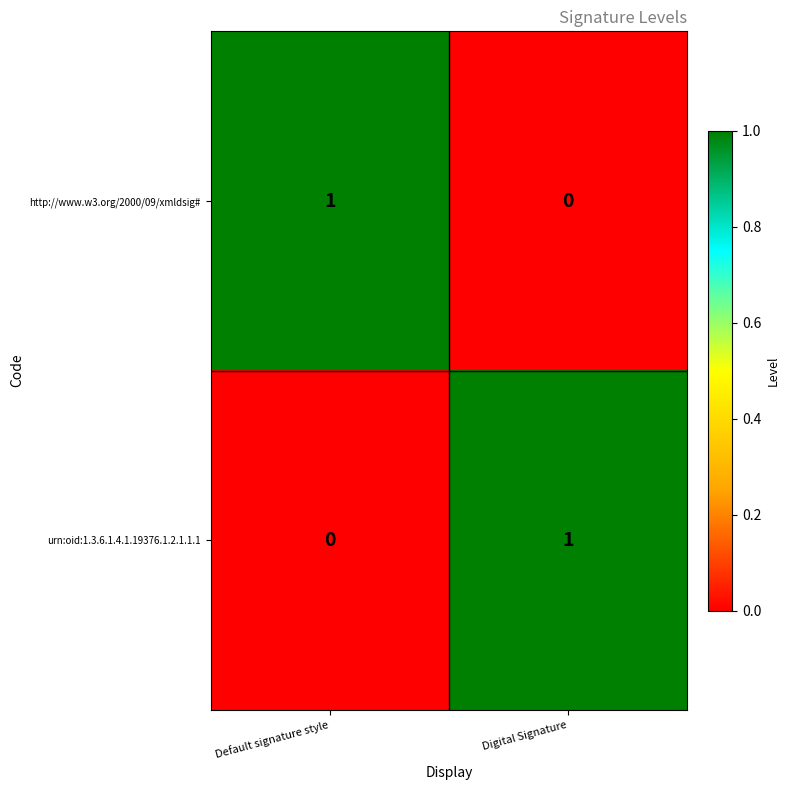

Where is http://www.w3.org/2000/09/xmldsig# nearest to the value 0?

Digital Signature